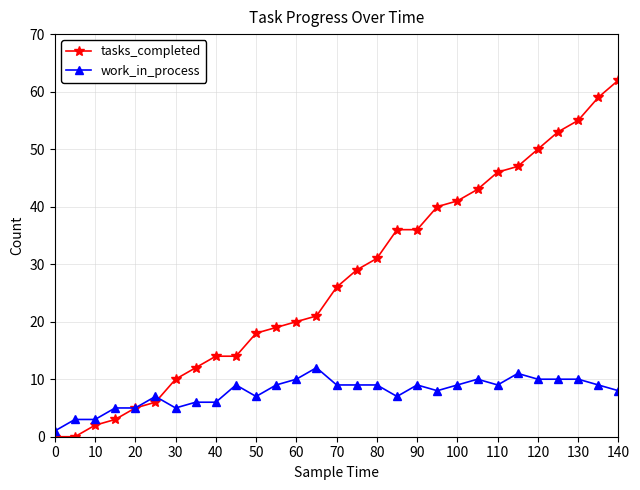

What is the highest value of the work_in_process series?

12